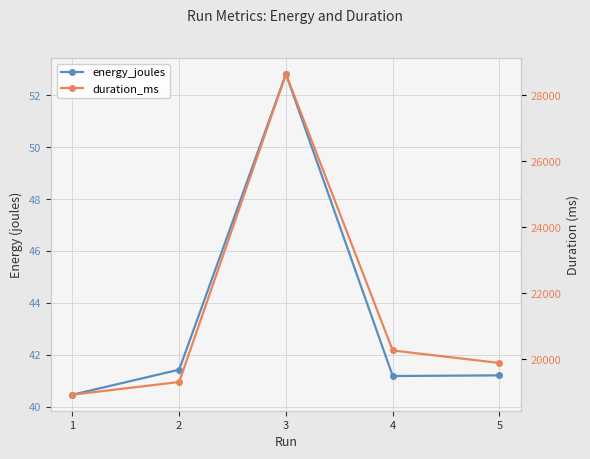

Which category has the highest value in the duration_ms series?

3